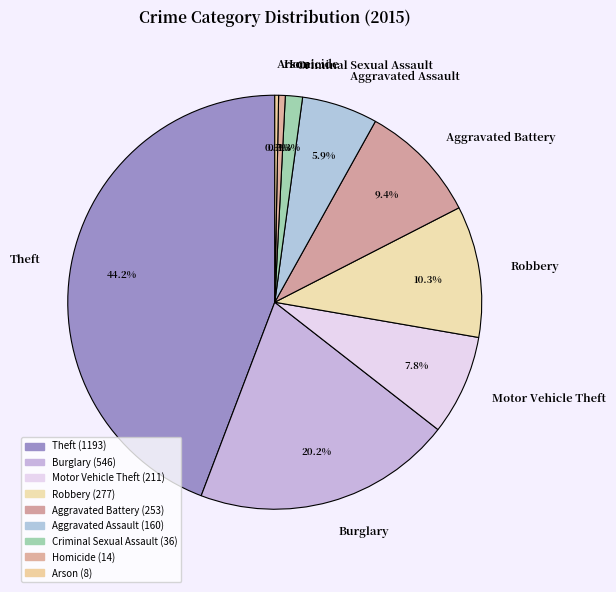

What is the largest slice in the pie chart?

Theft